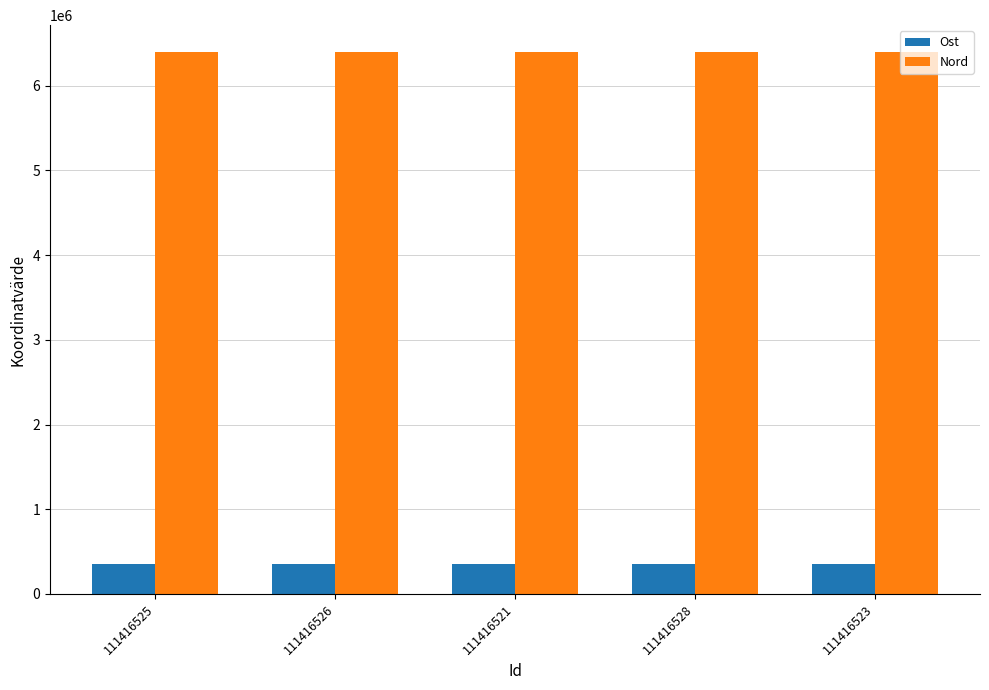

Rank the series at 111416525 from highest to lowest value.

Nord, Ost